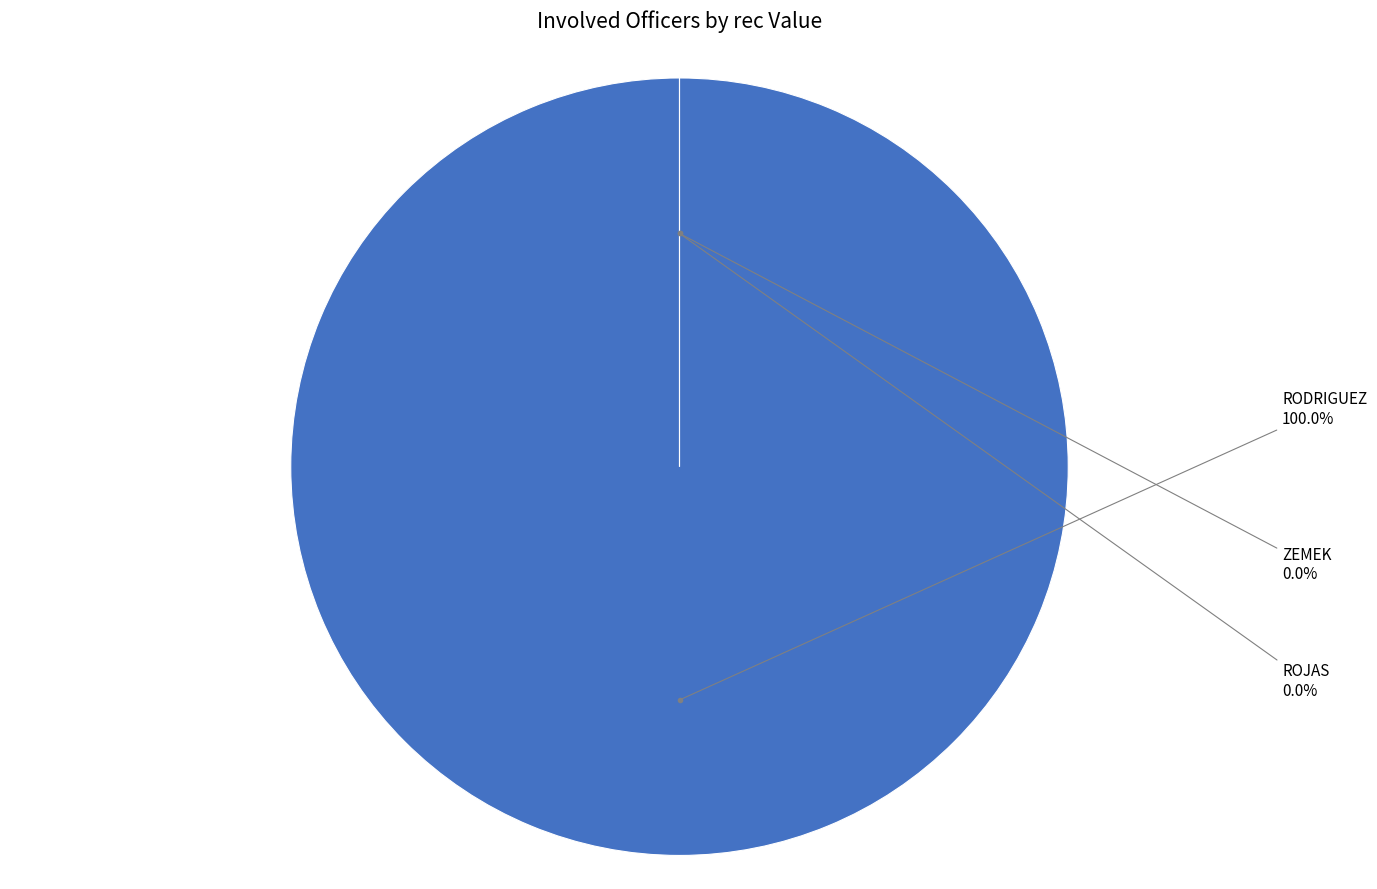

What is the largest slice in the pie chart?

RODRIGUEZ